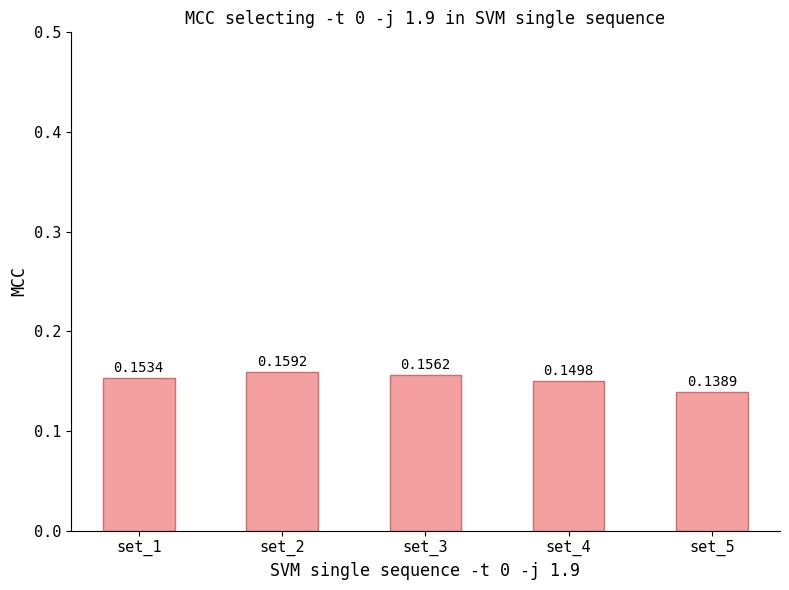

What is the sum of the values at set_1 and set_2?

0.3